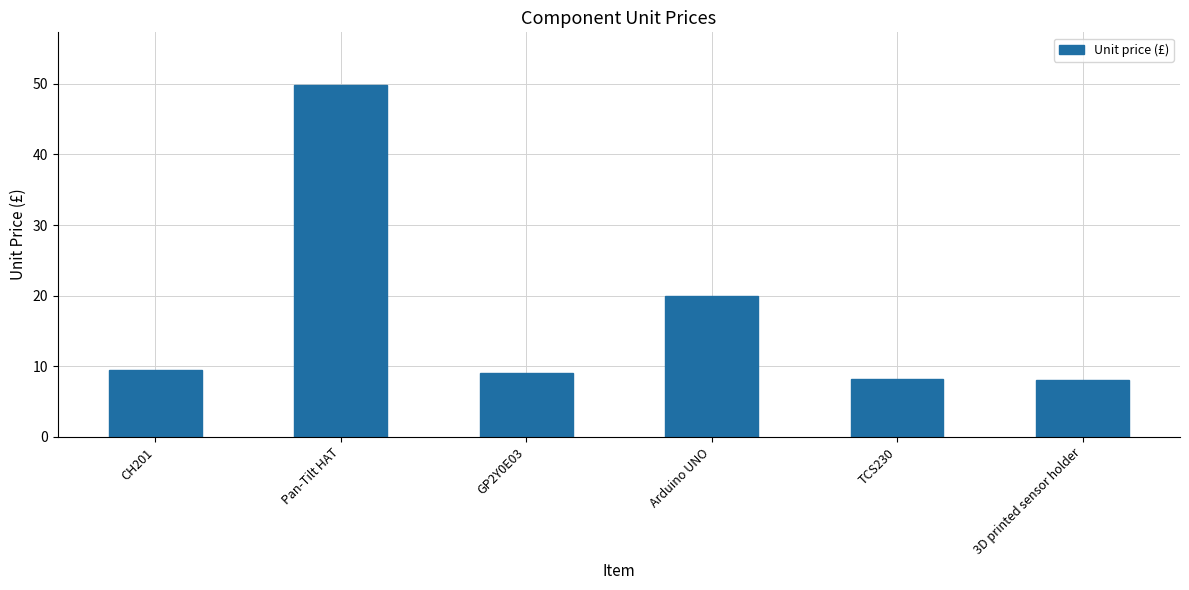

What is the ratio of the value at GP2Y0E03 to the value at Arduino UNO?

0.5